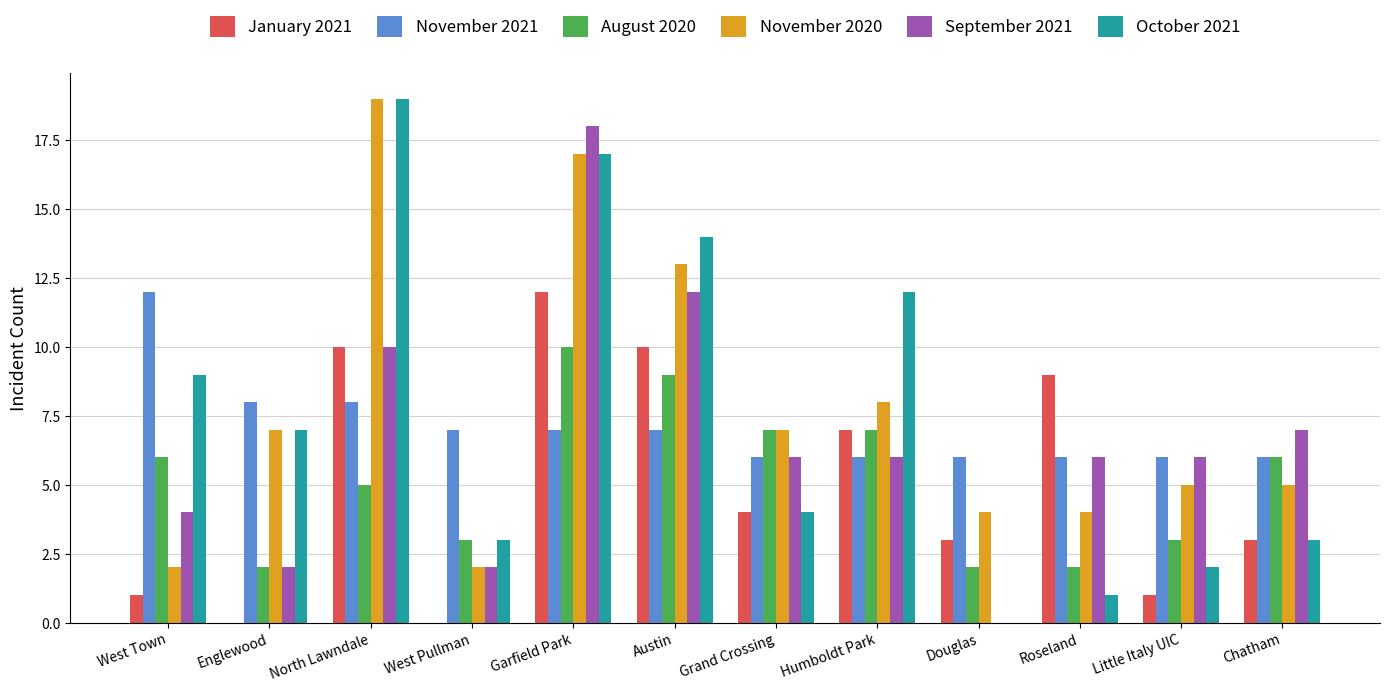

What is the sum of all August 2020 values?

62